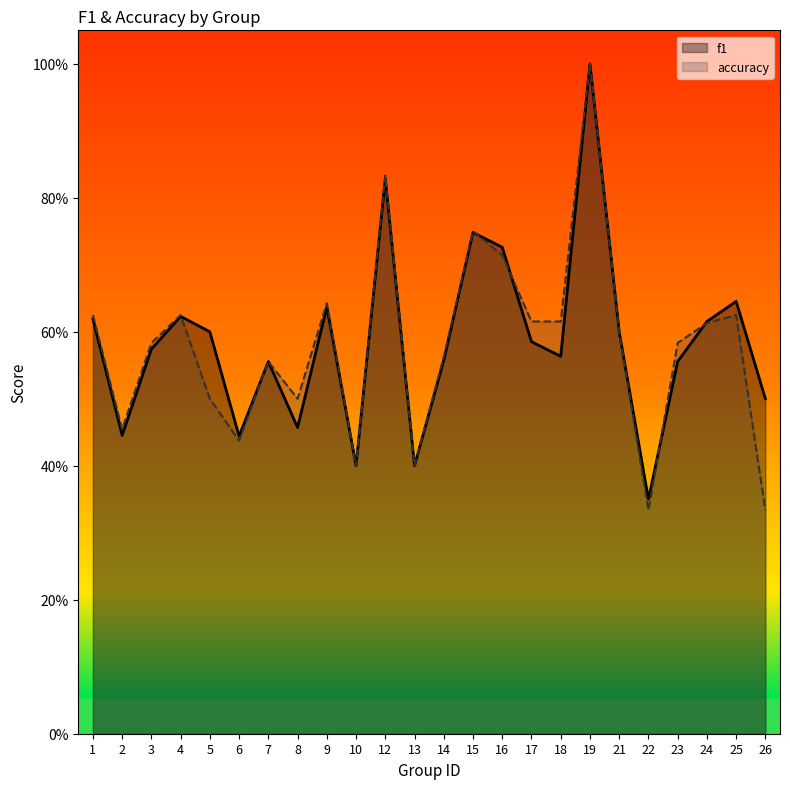

Rank the series at 23 from lowest to highest value.

f1, accuracy